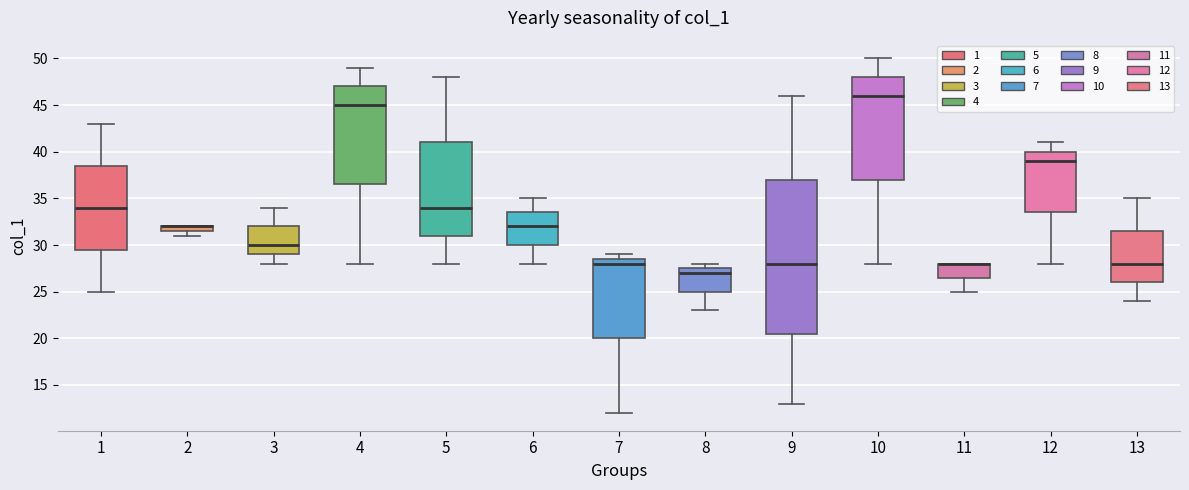

Comparing the boxes themselves (not the whiskers), which one is the tallest?

9